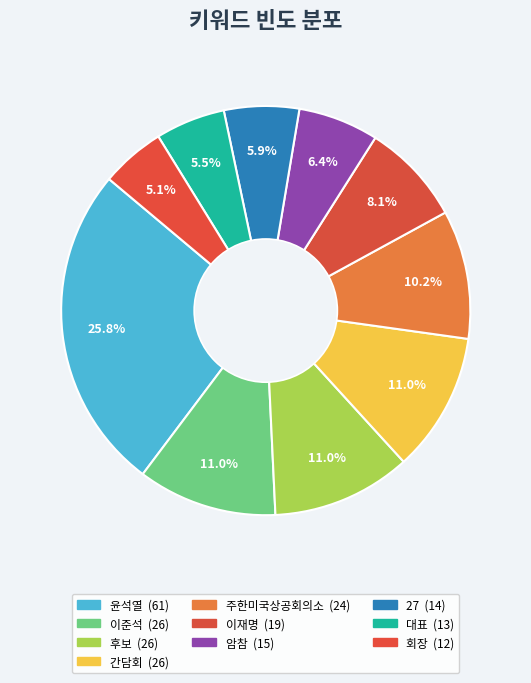

To the nearest percent, what is the difference between the 후보 and 이재명 slice percentages?

3%